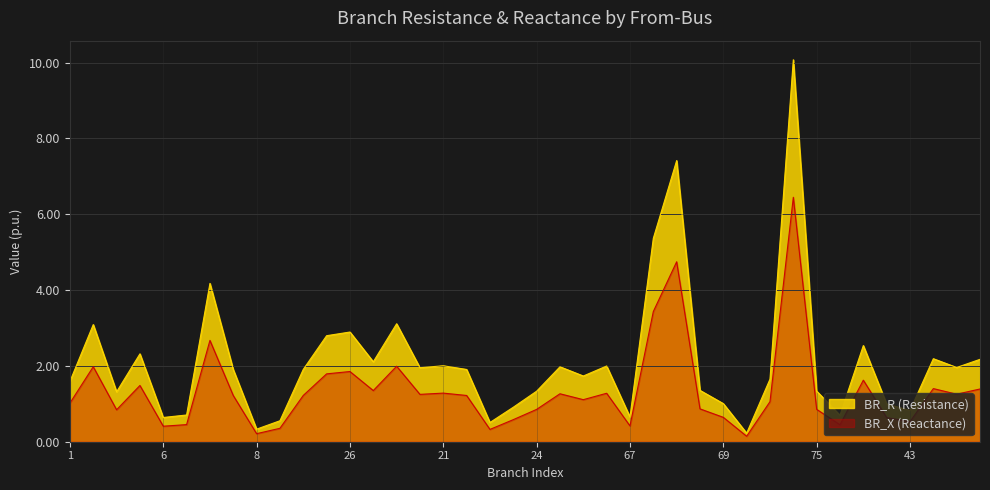

Reading left to right, what are all the values shown in this chart?

BR_R: 1.0	2.0	0.8	1.5	0.4	0.5	2.7	1.2	0.2	0.4	1.2	1.8	1.9	1.3	2.0	1.2	1.3	1.2	0.3	0.6	0.9	1.3	1.1	1.3	0.4	3.4	4.7	0.9	0.6	0.1	1.1	6.4	0.9	0.4	1.6	0.6	0.5	1.4	1.3	1.4
BR_X: 1.6	3.1	1.3	2.3	0.6	0.7	4.2	1.9	0.3	0.6	1.9	2.8	2.9	2.1	3.1	2.0	2.0	1.9	0.5	0.9	1.3	2.0	1.7	2.0	0.7	5.4	7.4	1.4	1.0	0.2	1.7	10.1	1.3	0.7	2.5	1.0	0.8	2.2	2.0	2.2